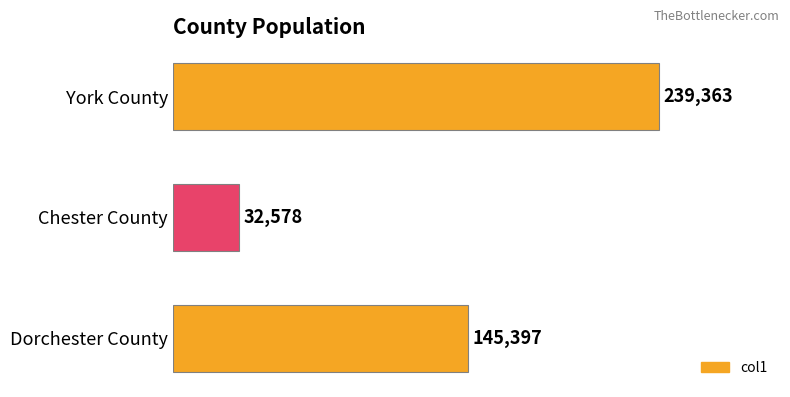

How many values are between 32578 and 239363?

3